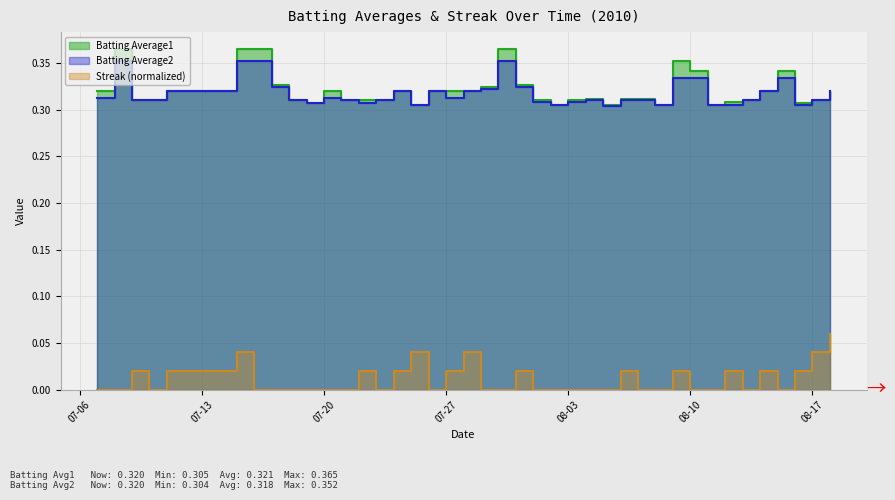

True or false: Batting Average2 and Batting Average1 cross at least once.

False